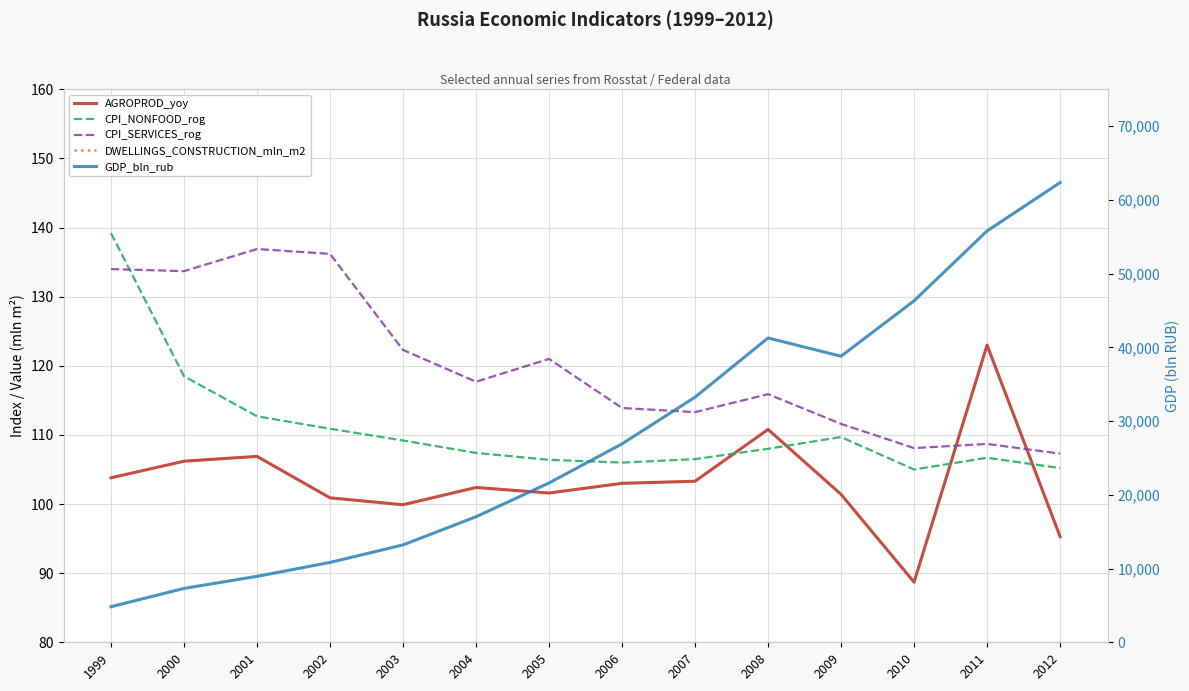

True or false: CPI_SERVICES_rog and DWELLINGS_CONSTRUCTION_mln_m2 cross at least once.

False